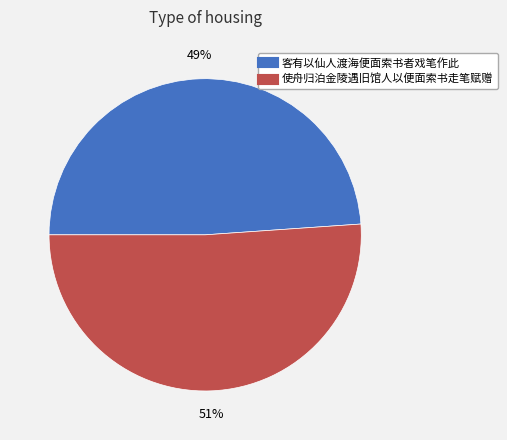

Is the sum of 使舟归泊金陵遇旧馆人以便面索书走笔赋赠 and 客有以仙人渡海便面索书者戏笔作此 greater than half?

Yes